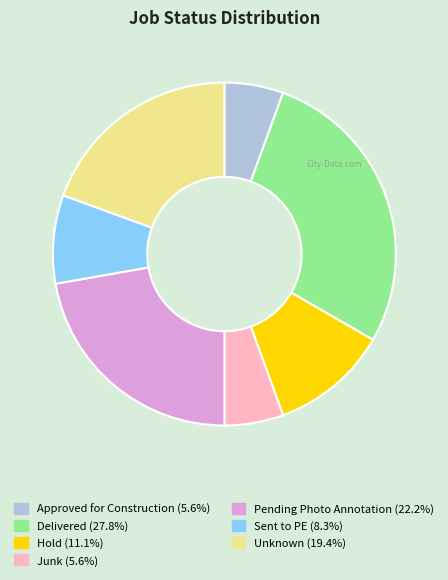

Do Sent to PE and Pending Photo Annotation together represent more than half of the pie?

No